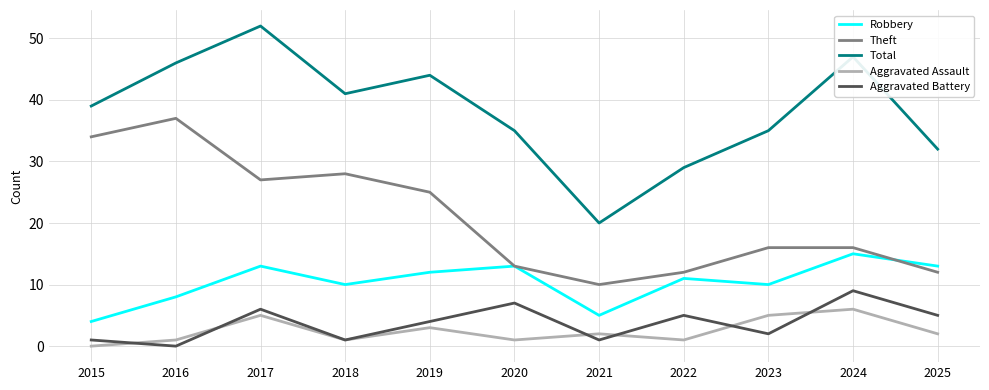

What is the sum of all Total values?

420